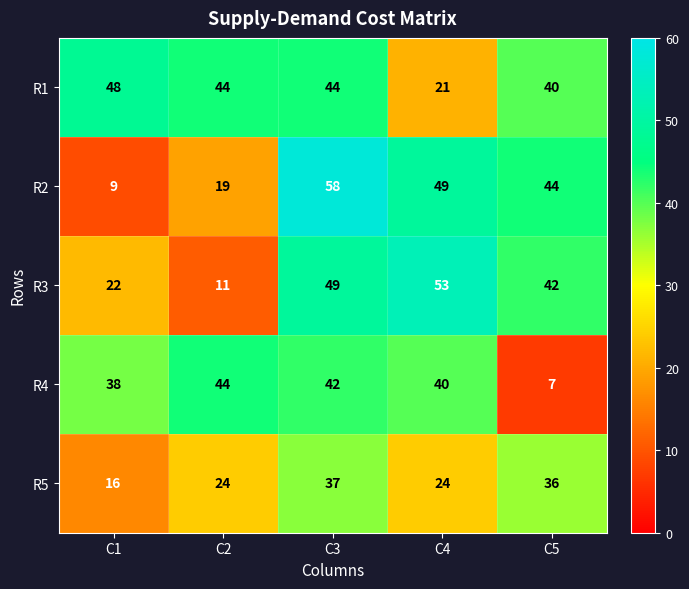

Where does the R3 series first go above 42?

C3